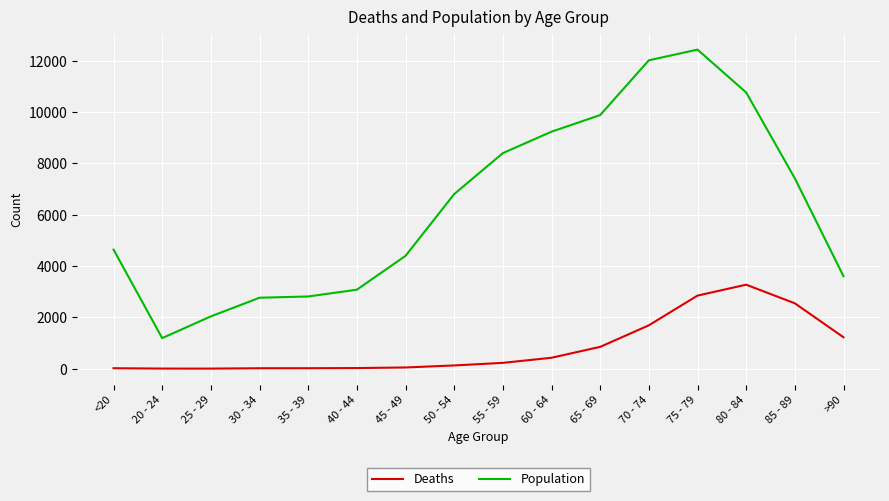

At <20, list the series in order from smallest to largest.

Deaths, Population